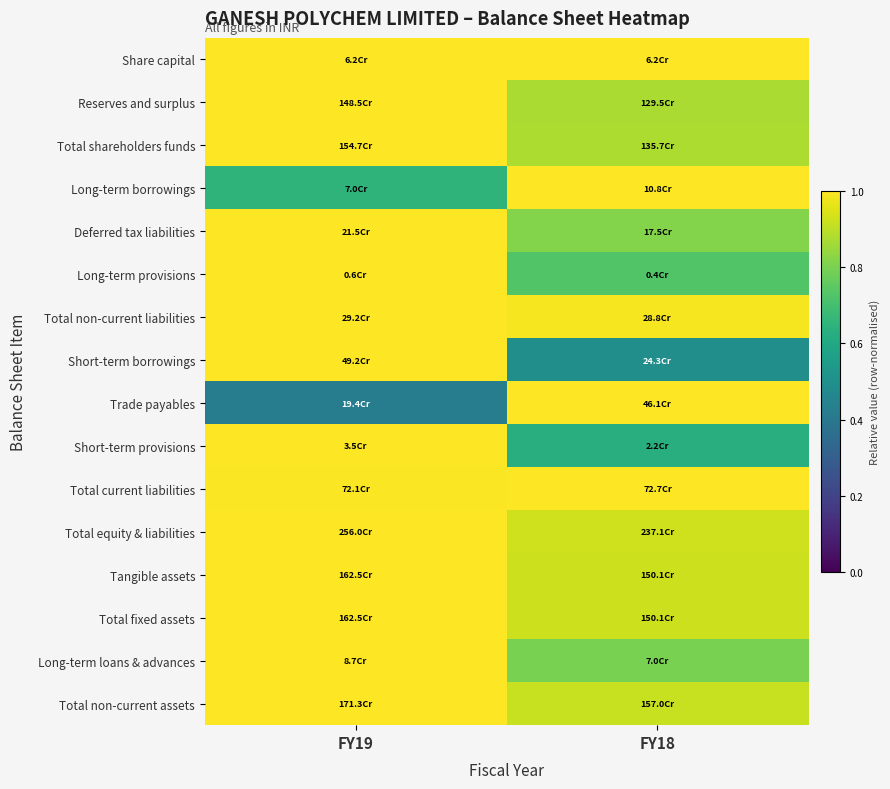

Reading left to right, what are all the values shown in this chart?

Share capital: FY19=1.0	FY18=1.0
Reserves and surplus: FY19=1.0	FY18=0.9
Total shareholders funds: FY19=1.0	FY18=0.9
Long-term borrowings: FY19=0.6	FY18=1.0
Deferred tax liabilities: FY19=1.0	FY18=0.8
Long-term provisions: FY19=1.0	FY18=0.7
Total non-current liabilities: FY19=1.0	FY18=1.0
Short-term borrowings: FY19=1.0	FY18=0.5
Trade payables: FY19=0.4	FY18=1.0
Short-term provisions: FY19=1.0	FY18=0.6
Total current liabilities: FY19=1.0	FY18=1.0
Total equity & liabilities: FY19=1.0	FY18=0.9
Tangible assets: FY19=1.0	FY18=0.9
Total fixed assets: FY19=1.0	FY18=0.9
Long-term loans & advances: FY19=1.0	FY18=0.8
Total non-current assets: FY19=1.0	FY18=0.9